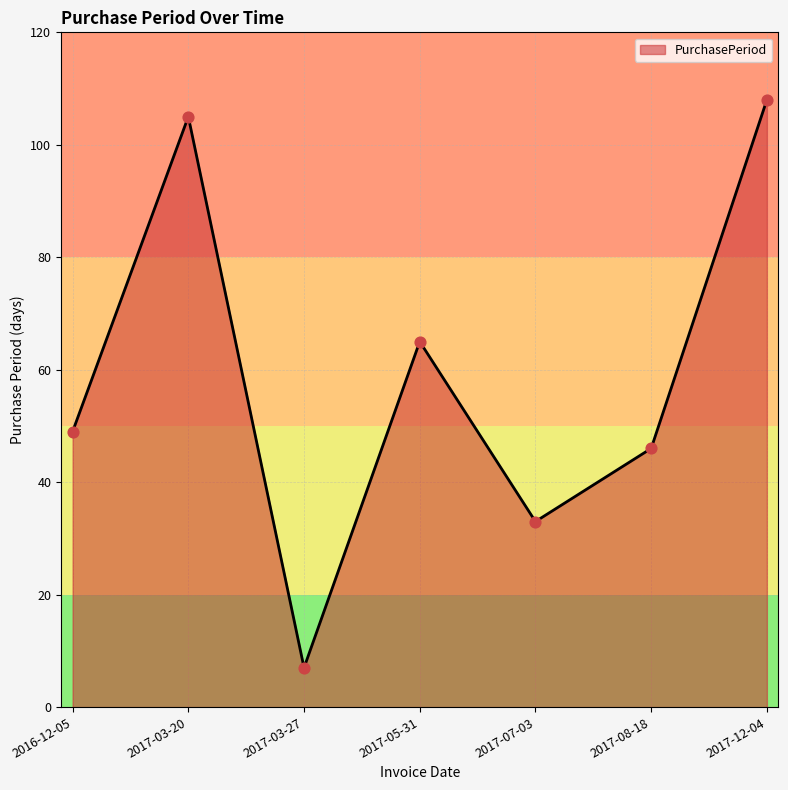

Which has a higher value, 2017-05-31 or 2017-08-18?

2017-05-31